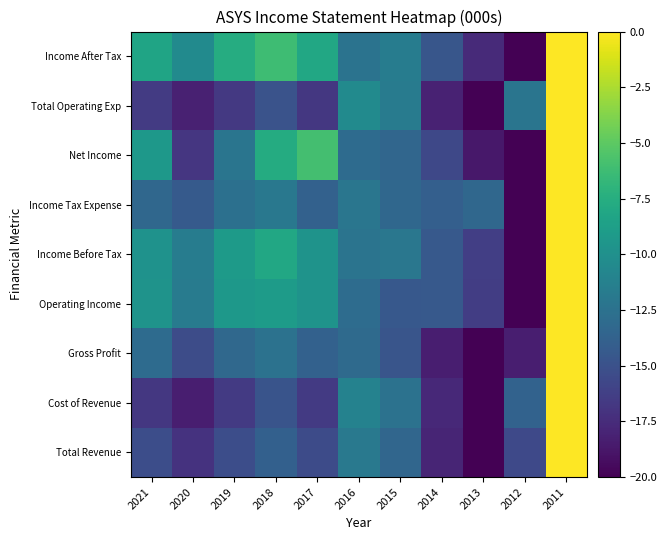

What is the spread (max minus min) of values at 2015?

3.2